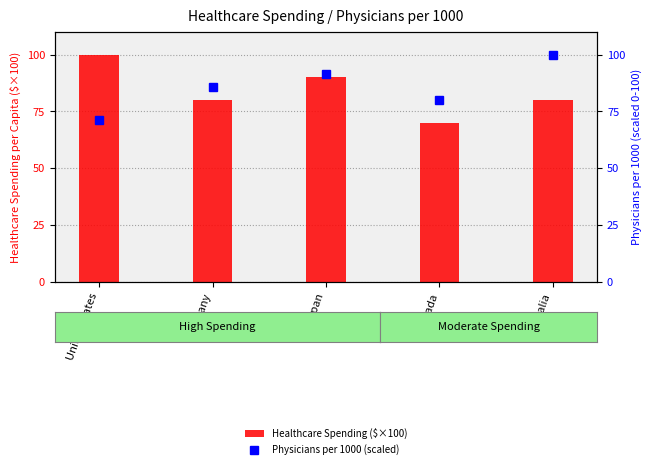

How many values in the Healthcare Spending ($×100) series are below 80?

1